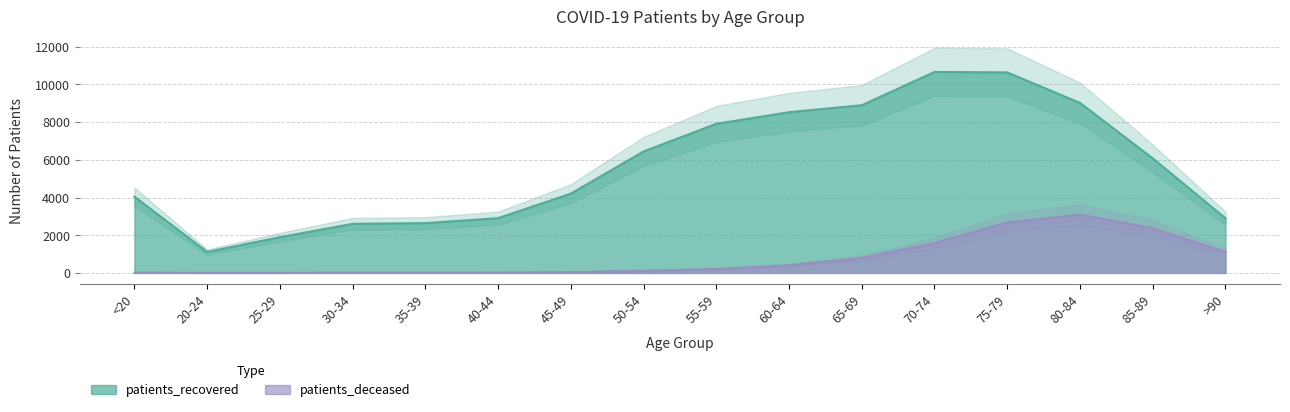

What is the spread (max minus min) of values at 55-59?

7706